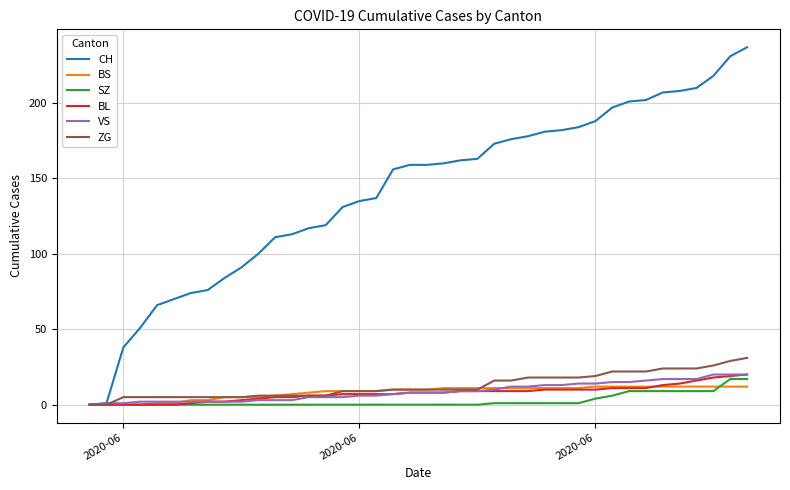

Which series has the widest spread of values?

CH